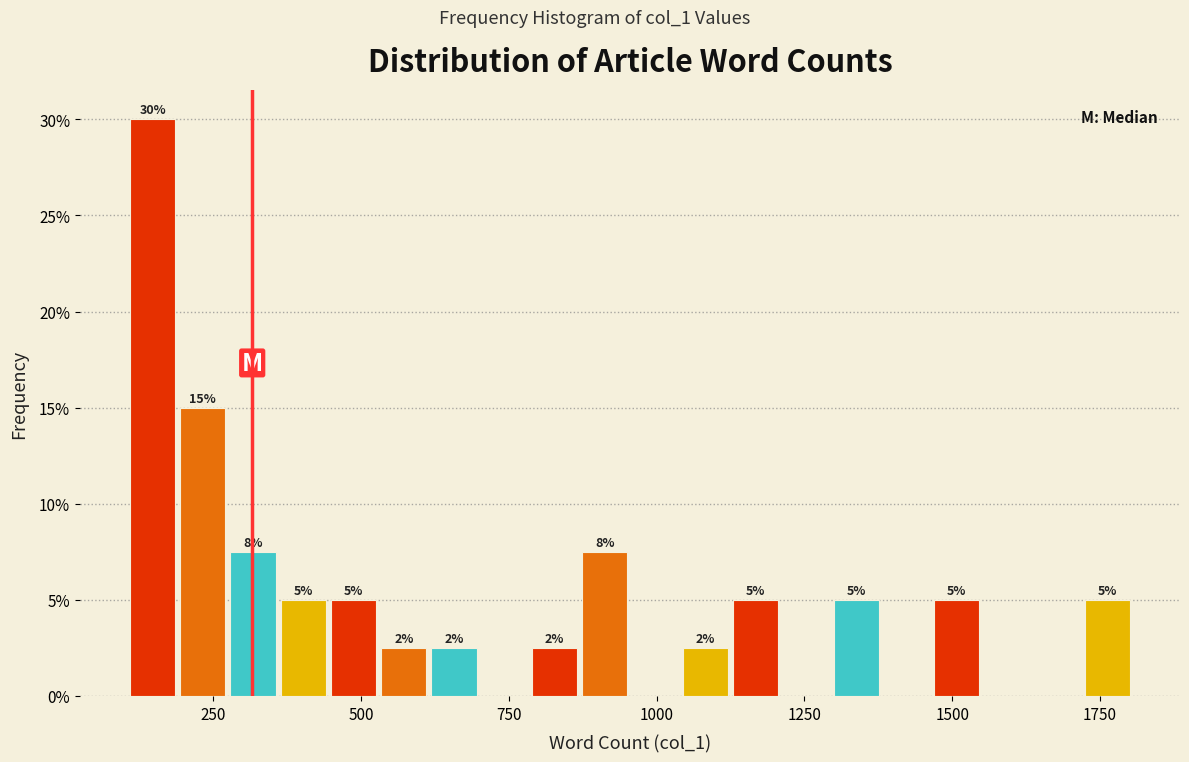

Read against the x-axis, roughly where is the centre of the tallest bar?

150